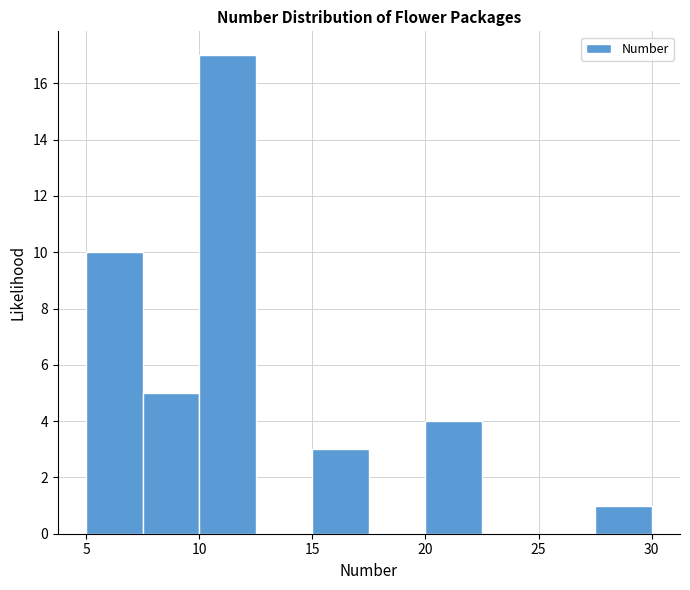

Reading left to right, transcribe this chart: for each bar, give the range it covers on the x-axis and its height. The values are not printed on the chart, so give them approximately, as read against the axis.

5.0 to 7.5: 10
7.5 to 10.0: 5
10.0 to 12.5: 17
12.5 to 15.0: 0
15.0 to 17.5: 3
17.5 to 20.0: 0
20.0 to 22.5: 4
22.5 to 25.0: 0
25.0 to 27.5: 0
27.5 to 30.0: 1